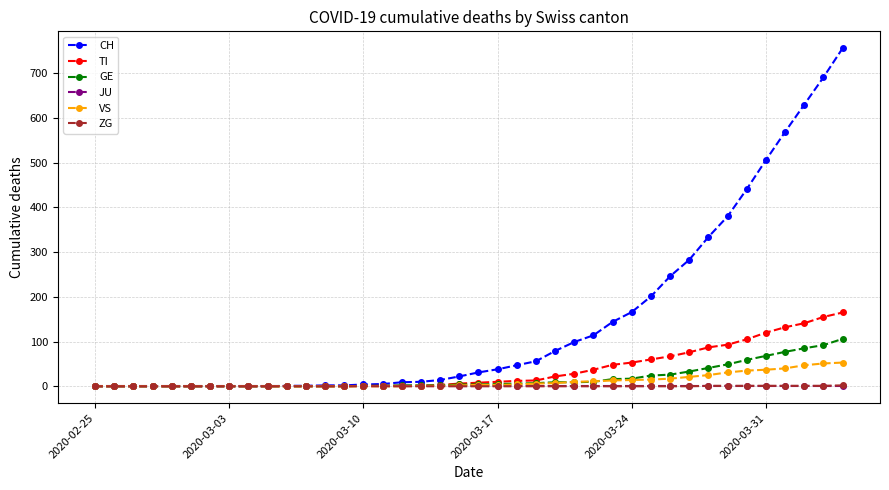

Which series has the largest range (max minus min)?

CH